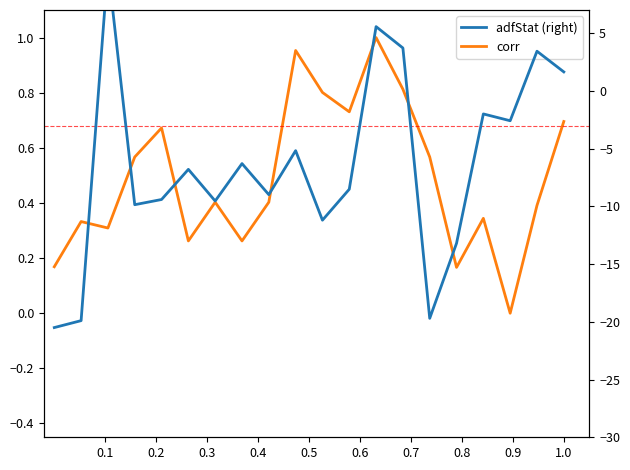

What is the difference between the maximum and minimum values in the adfStat (right) series?

31.2